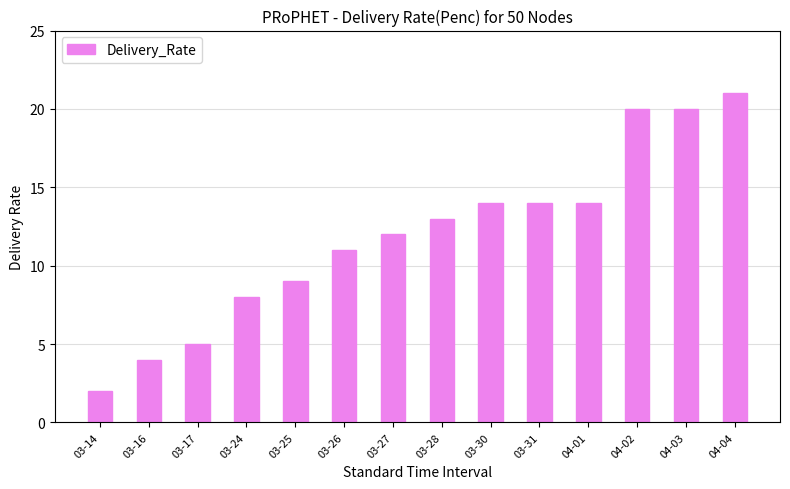

At which label is the value closest to 11?

03-26